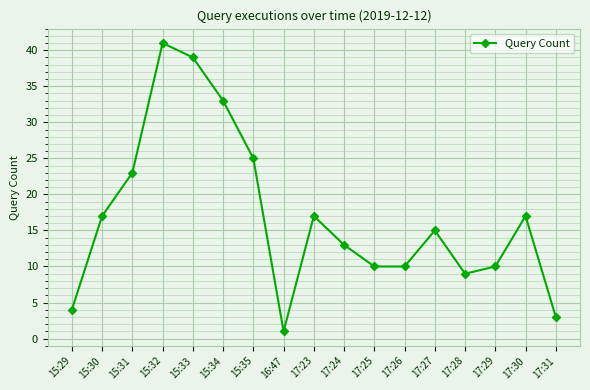

Between 16:47 and 17:31, which is larger?

17:31